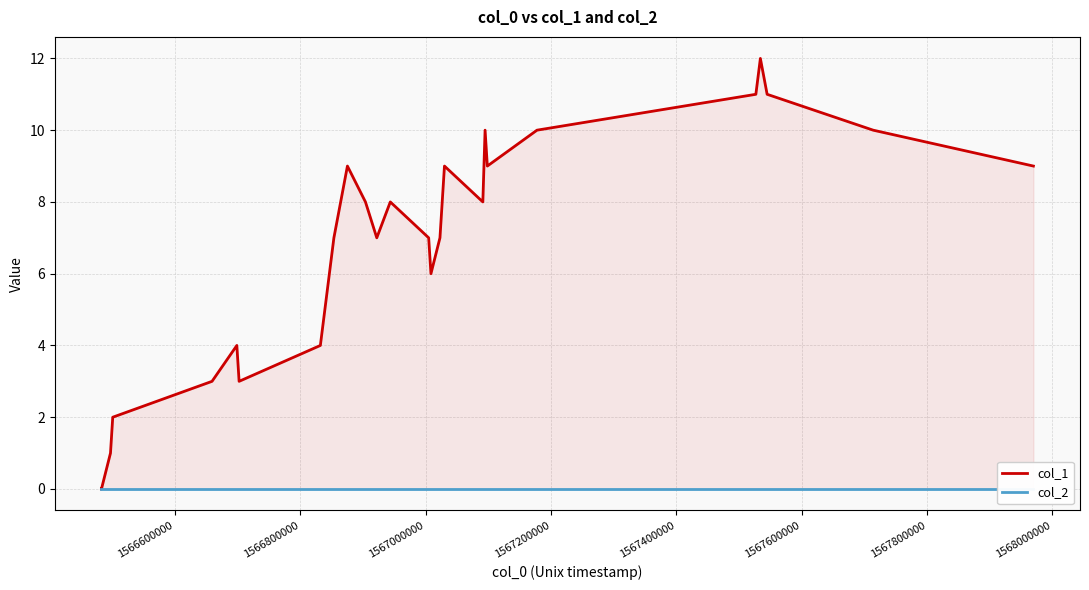

Is it true that col_1 equals 15 at 27?

False